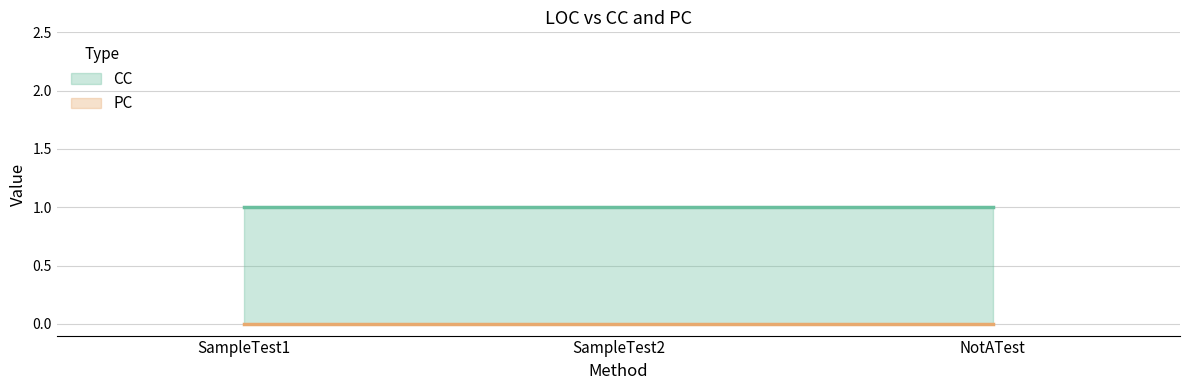

Which label corresponds to the largest value in the chart?

SampleTest1